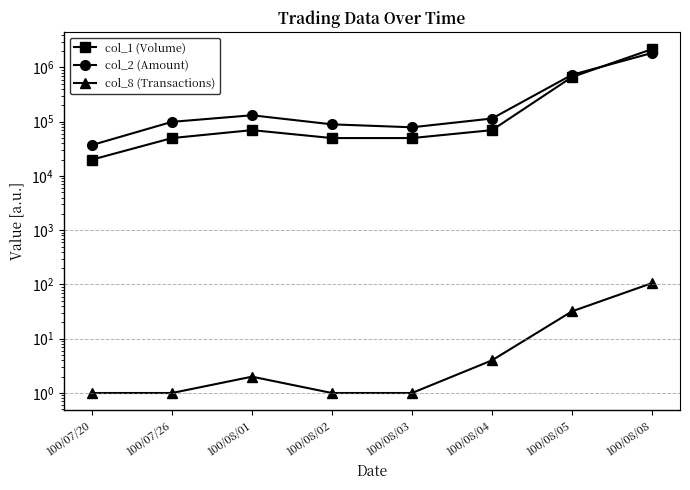

What position from the right is 100/08/03?

4